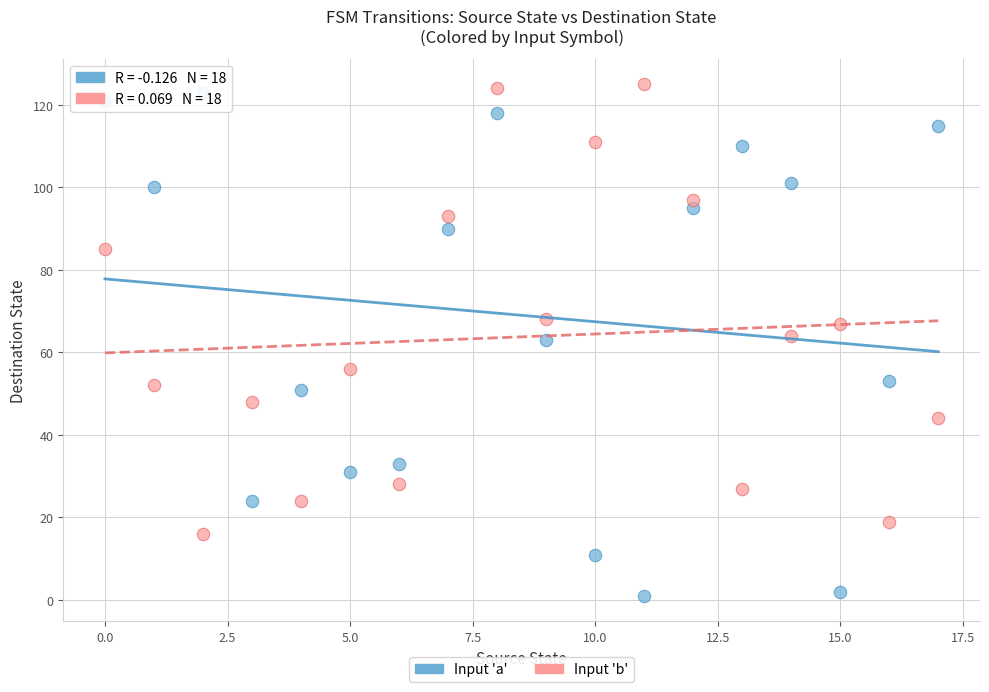

What are all the series names shown in the legend?

Input 'a', Input 'b'